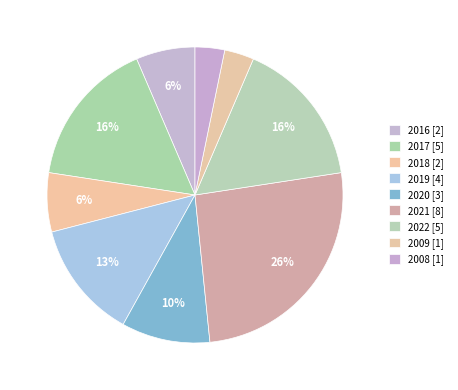

How many slices are in this pie chart?

9